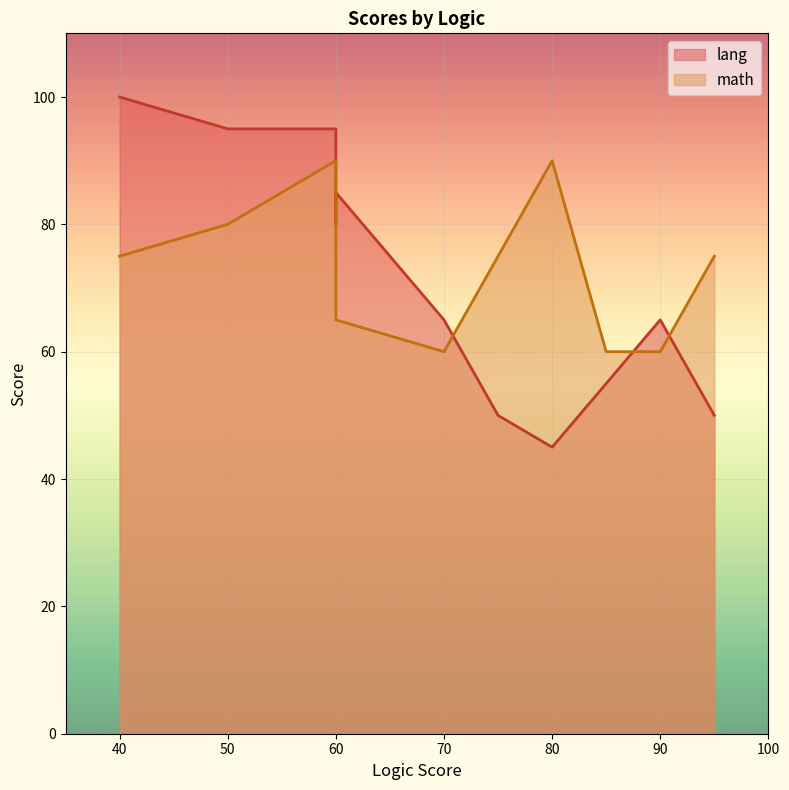

What is the value of the math point at the 5th from the left?

90